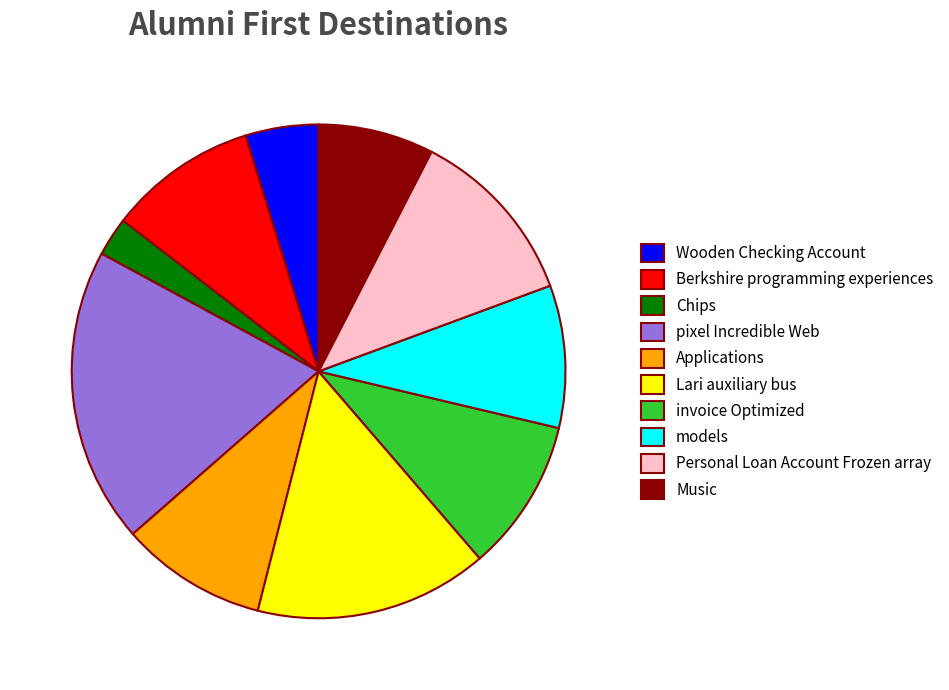

Does models account for over 50% of the chart?

No